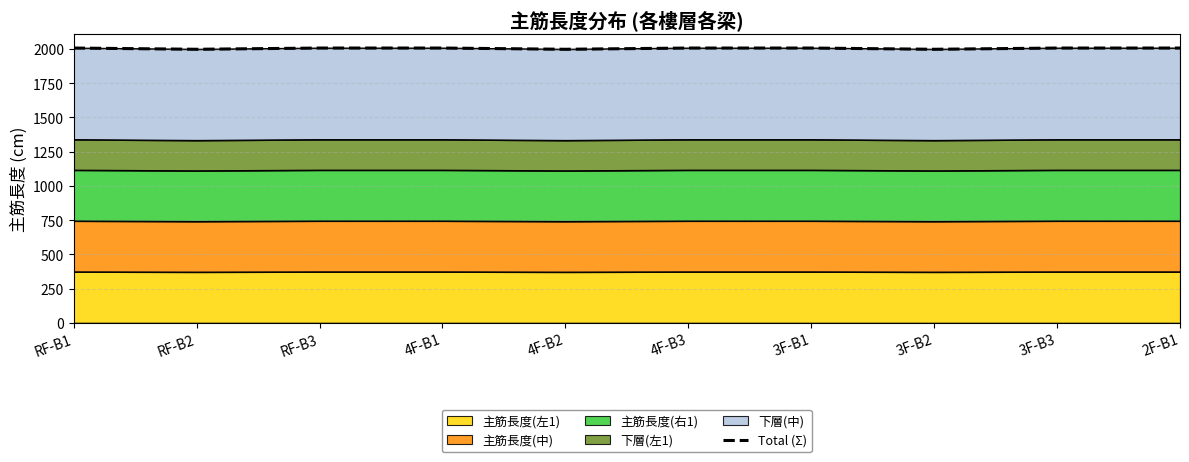

Is it true that the value at 4F-B3 is 828.2?

False